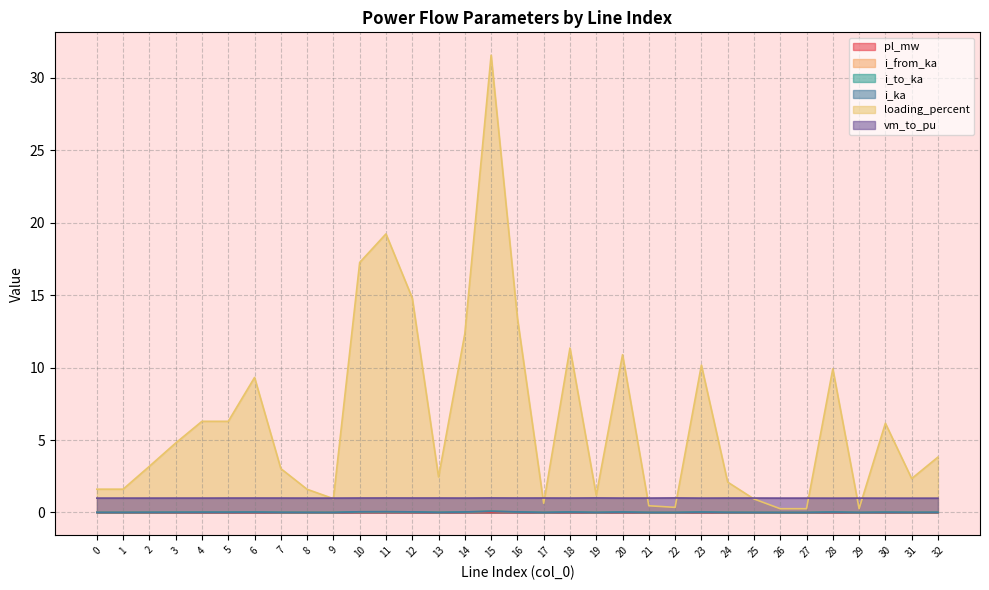

Which category has the lowest value in the i_ka series?

26